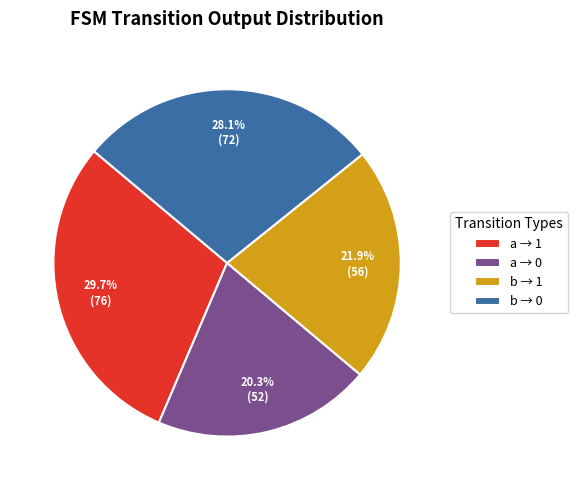

To the nearest percent, what is the average slice percentage?

25%